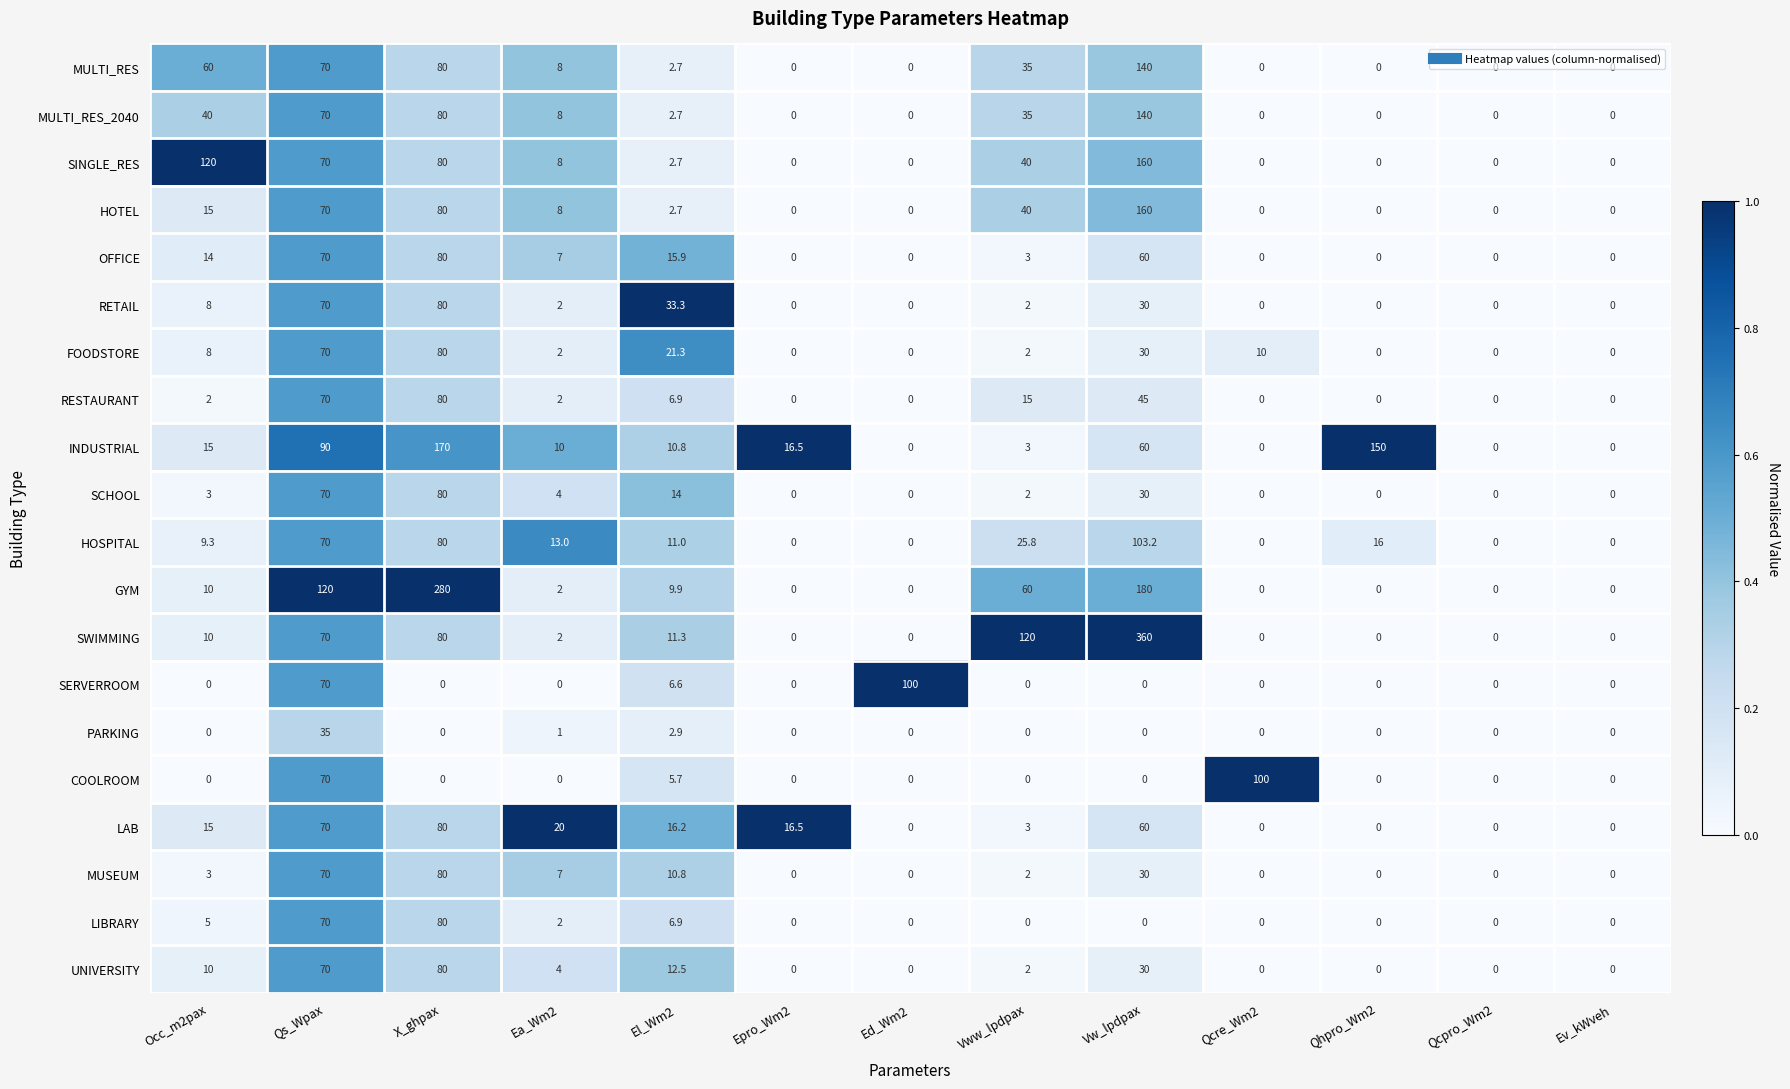

What value does the FOODSTORE series have at Qcre_Wm2?

10.0